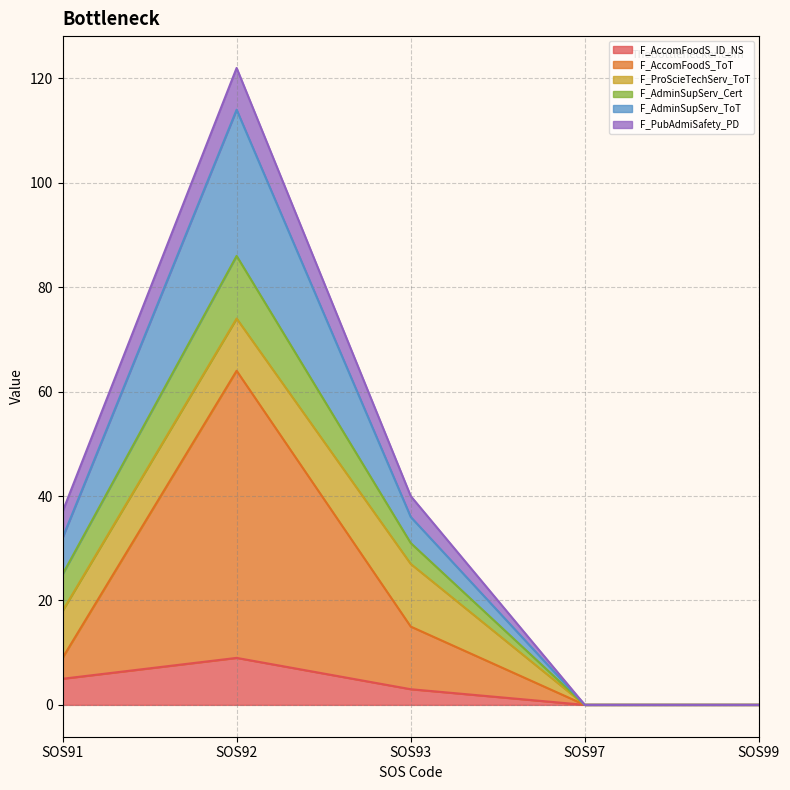

What is the total value across all series at SOS91?

37